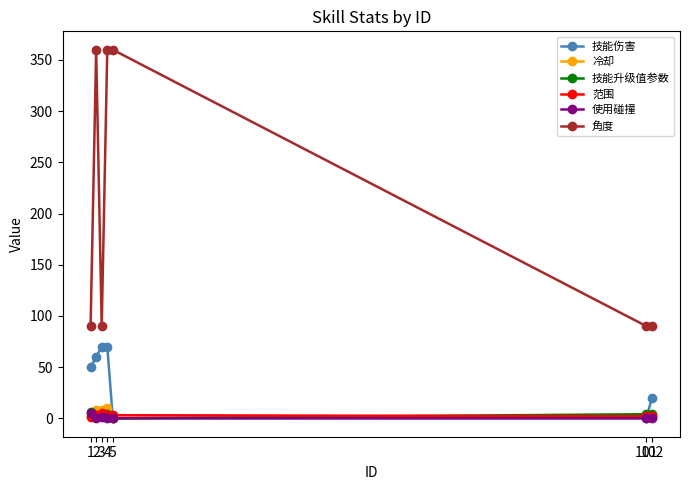

Count the 使用碰撞 values in the range 0 to 1.

6